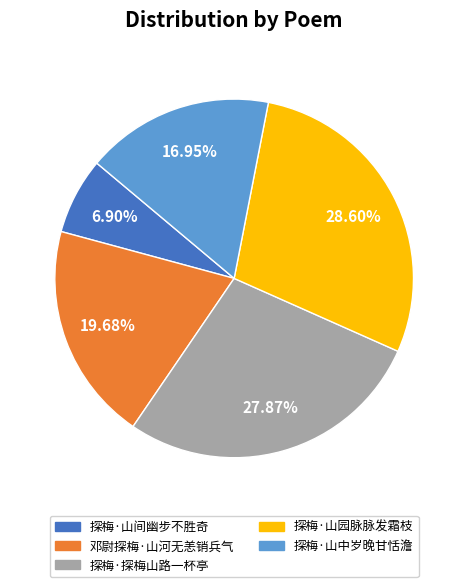

To the nearest percent, what is the combined percentage of 探梅·山间幽步不胜奇 and 探梅·山园脉脉发霜枝?

36%